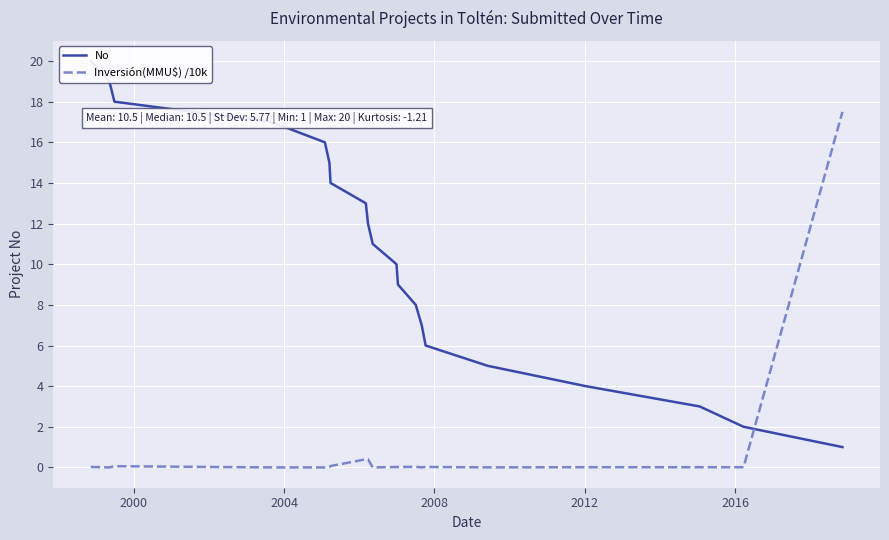

What is the highest value of the Inversión(MMU$) /10k series?

17.5